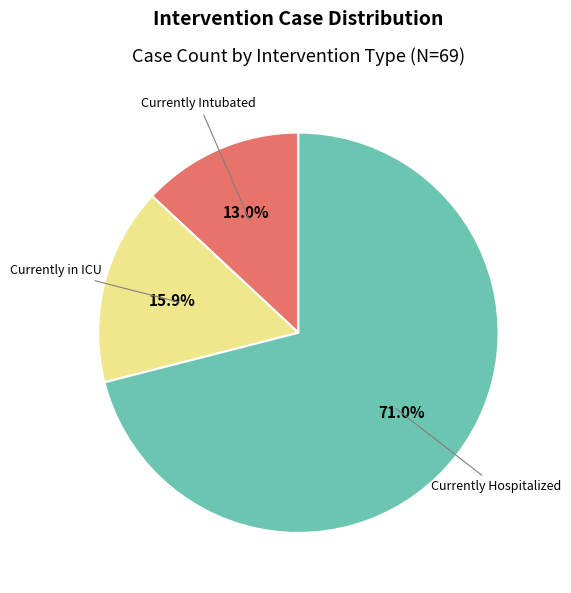

Which slice represents more than half of the pie?

Currently Hospitalized